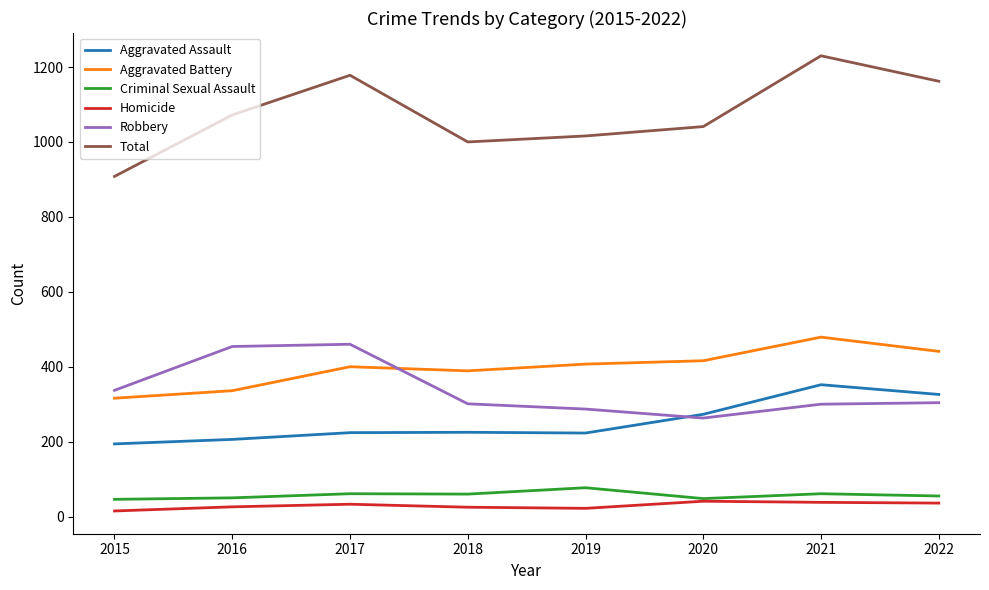

Which series has the widest spread of values?

Total